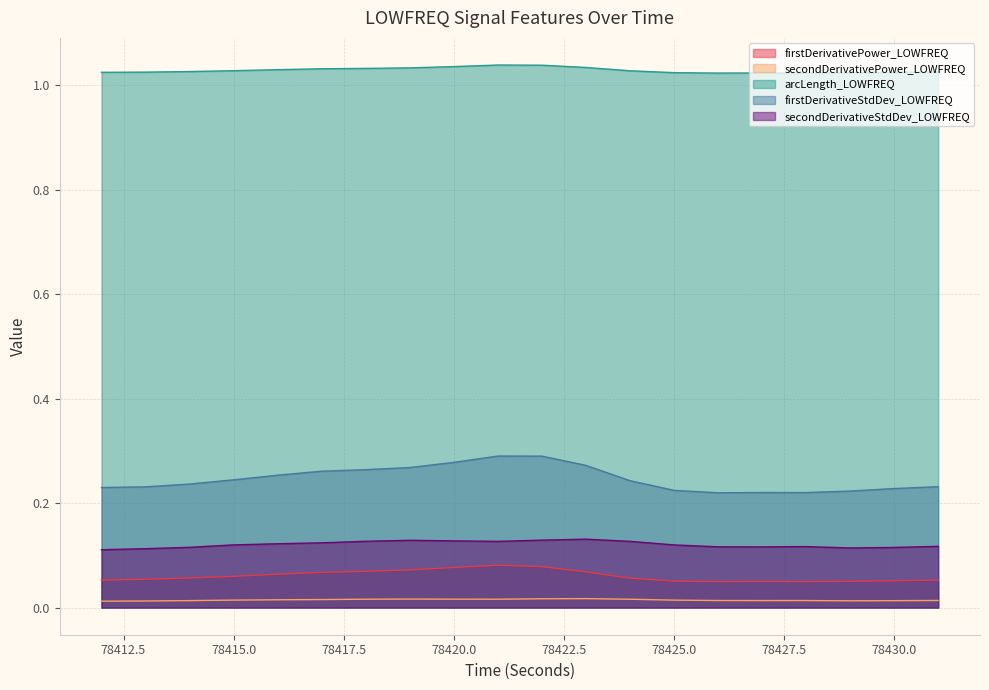

What is the value of the secondDerivativeStdDev_LOWFREQ point at the 19th from the left?

0.1